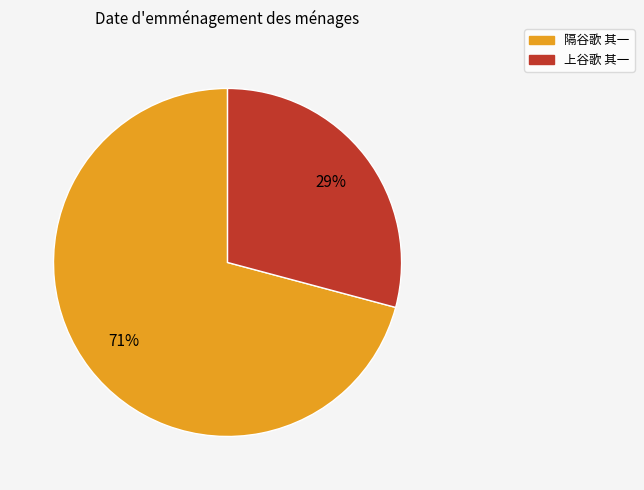

How many slices are in this pie chart?

2